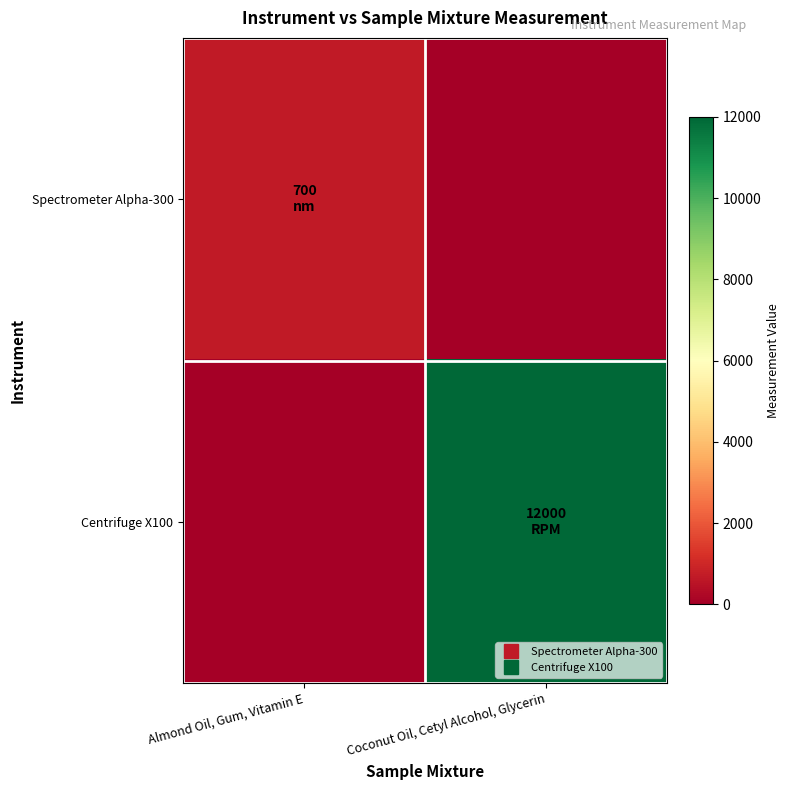

Reading left to right, extract all data points from this chart.

Spectrometer Alpha-300: Almond Oil, Gum, Vitamin E=700	Coconut Oil, Cetyl Alcohol, Glycerin=0
Centrifuge X100: Almond Oil, Gum, Vitamin E=0	Coconut Oil, Cetyl Alcohol, Glycerin=12000